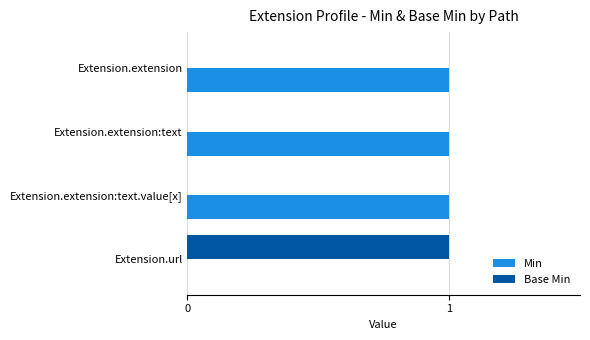

The value of Base Min at Extension.extension:text is -1. True or false?

False